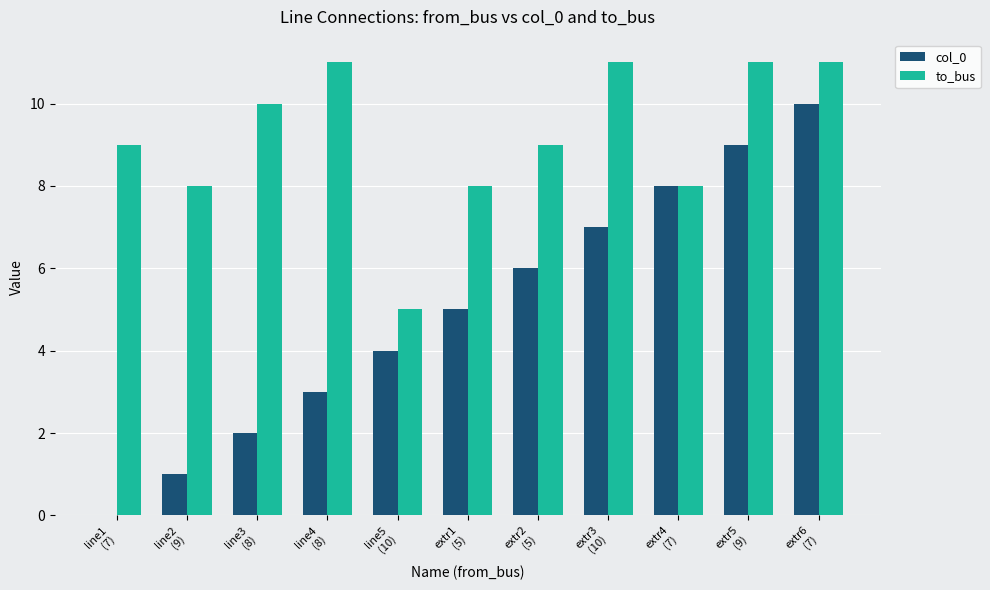

What is the maximum value shown in the chart?

11